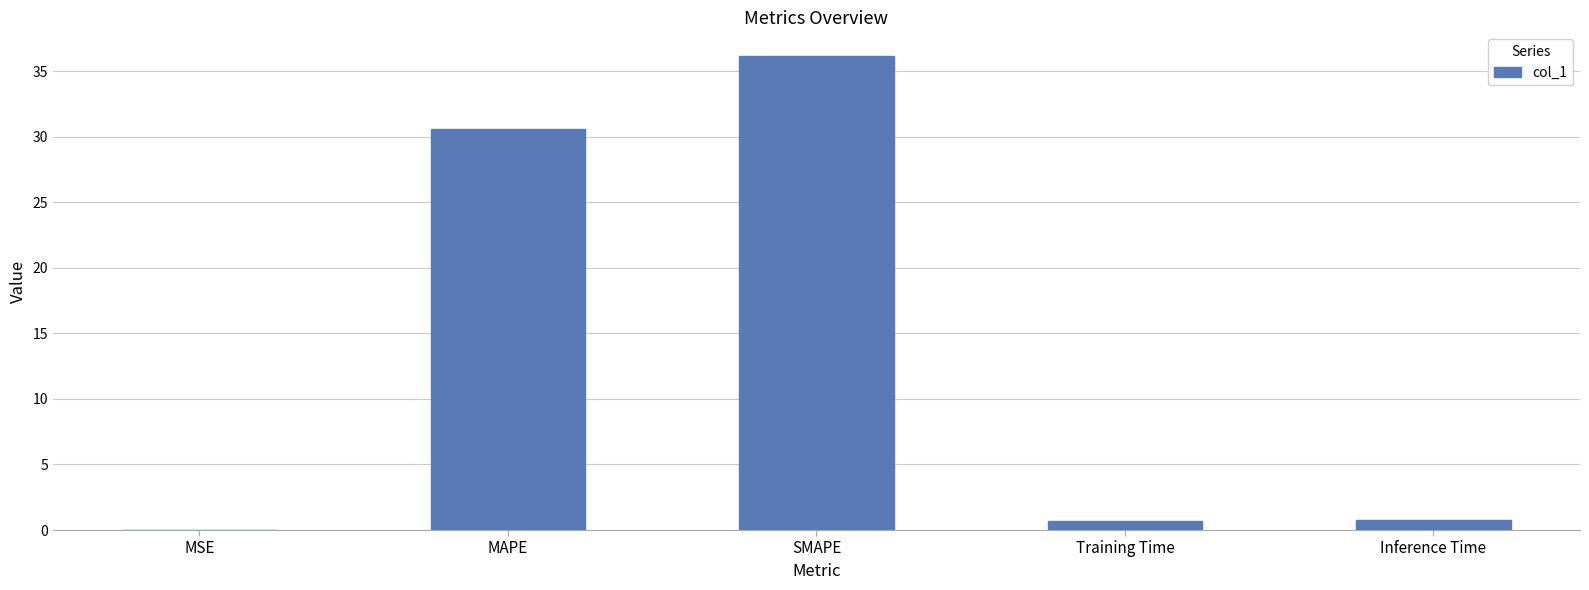

Is it true that the value at Training Time is 0.7?

True